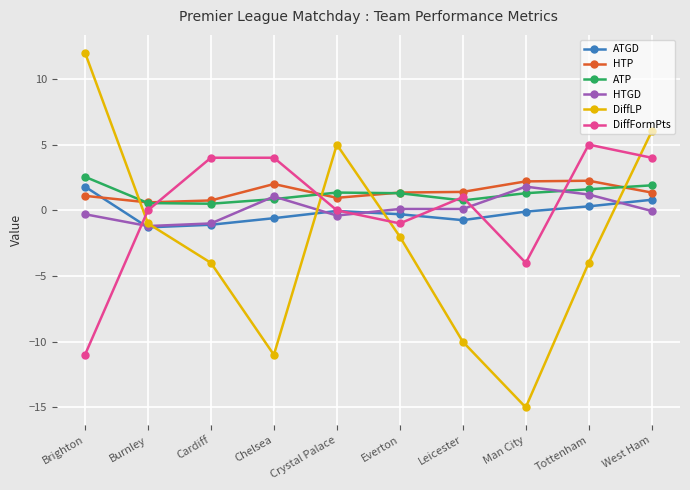

What is the label of the 3rd point from the left?

Cardiff